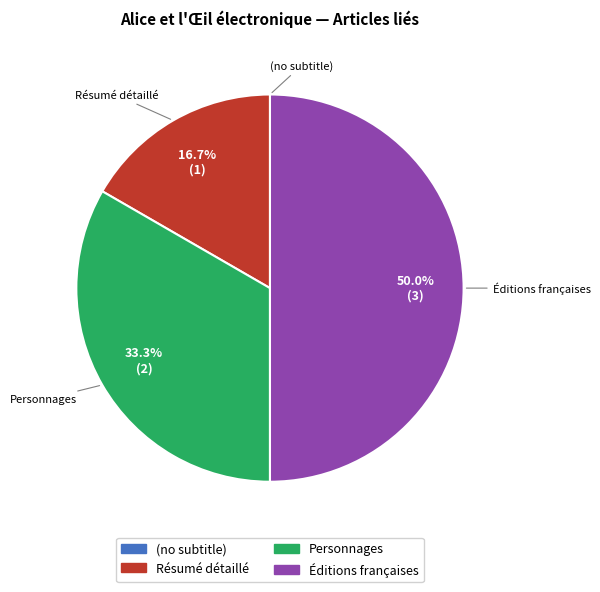

Is Personnages the majority of the pie?

No